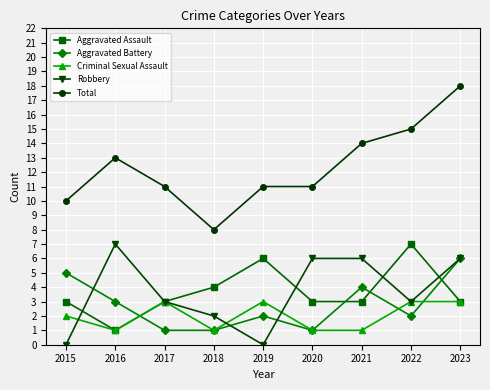

True or false: Total has more than 2 interior local peaks.

False